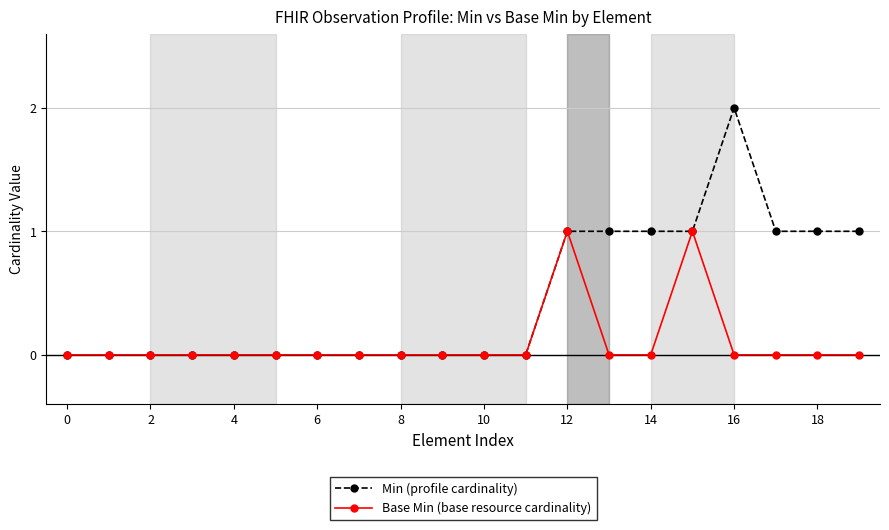

Rank the series by their average value, from lowest to highest.

Base Min (base resource cardinality), Min (profile cardinality)